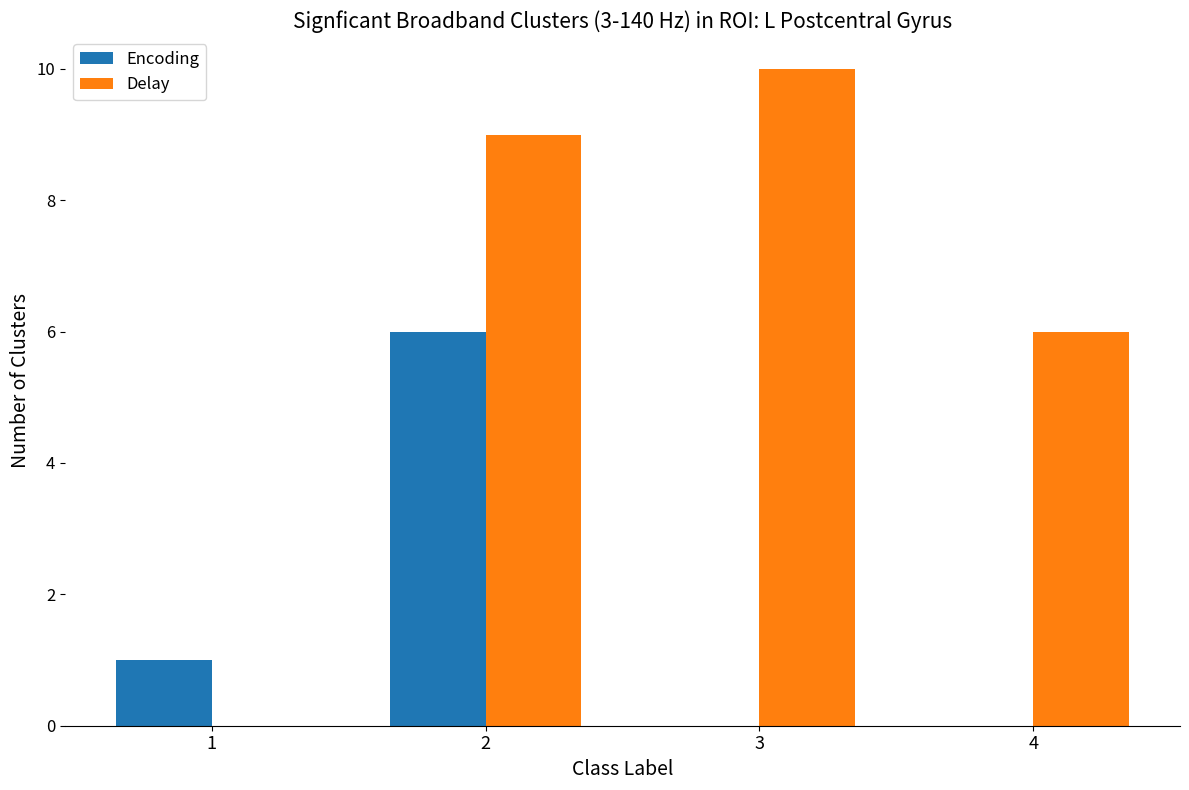

What is the total value across all series at 4?

6